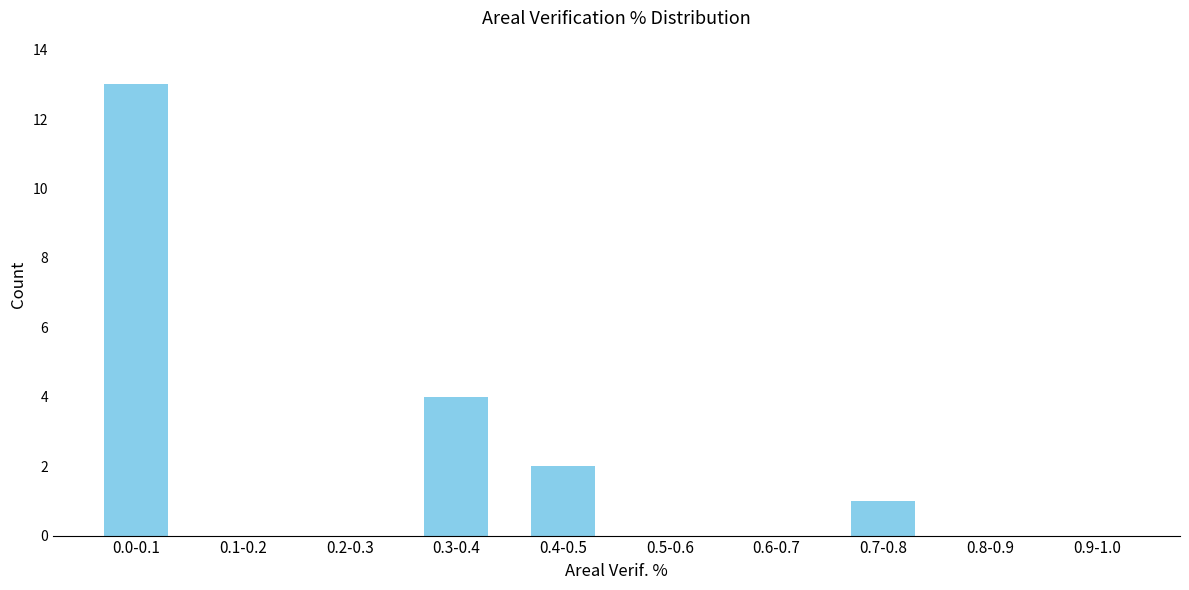

Reading left to right, what are all the values shown in this chart?

0.0-0.1=13	0.1-0.2=0	0.2-0.3=0	0.3-0.4=4	0.4-0.5=2	0.5-0.6=0	0.6-0.7=0	0.7-0.8=1	0.8-0.9=0	0.9-1.0=0